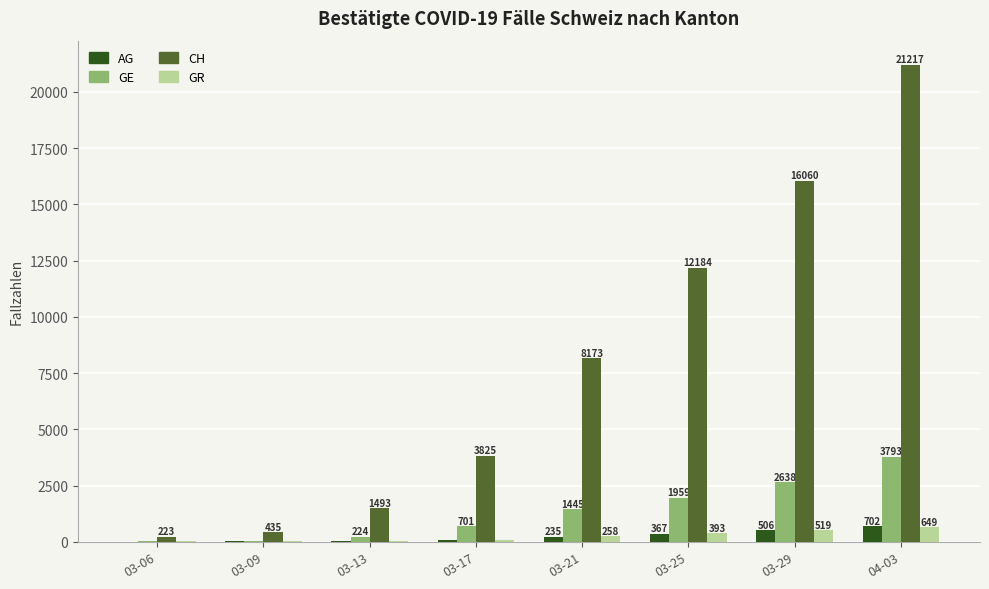

True or false: GE has a value of 5439 at 04-03.

False